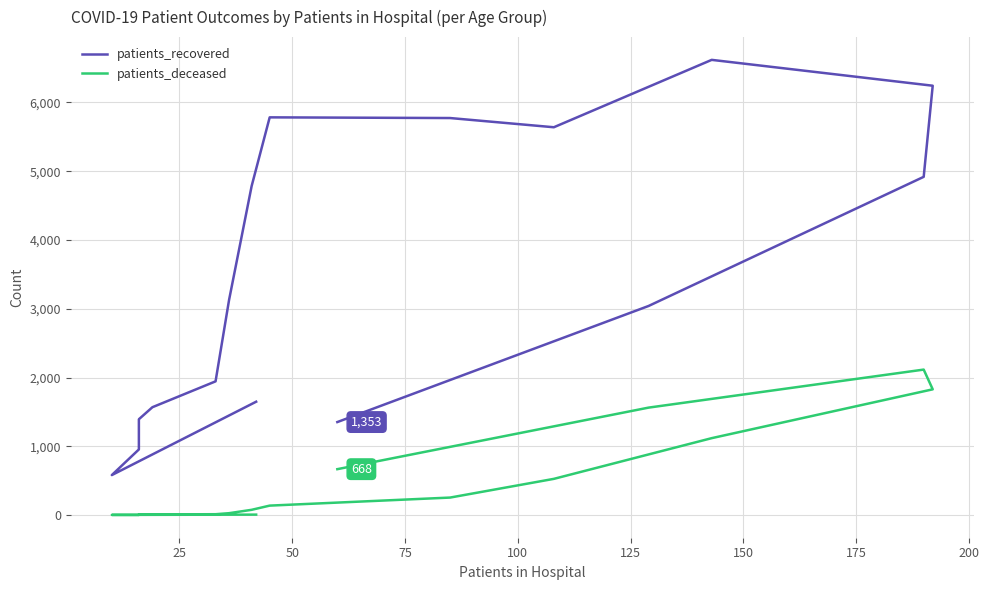

What is the label of the 10th point from the right?

150